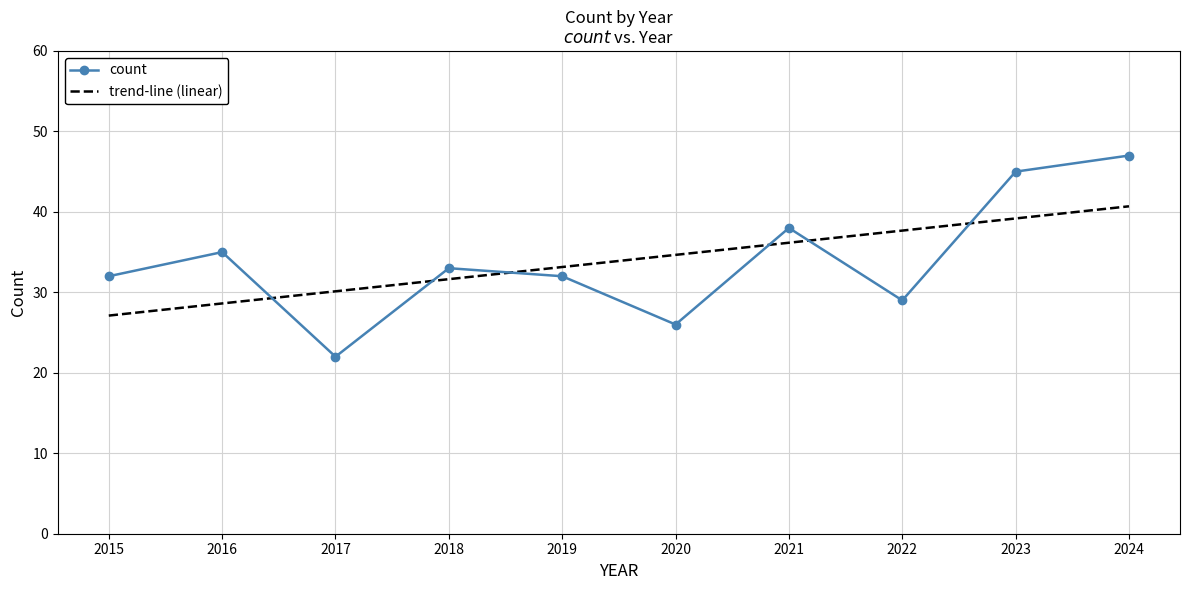

At which label does count first exceed 33?

2016